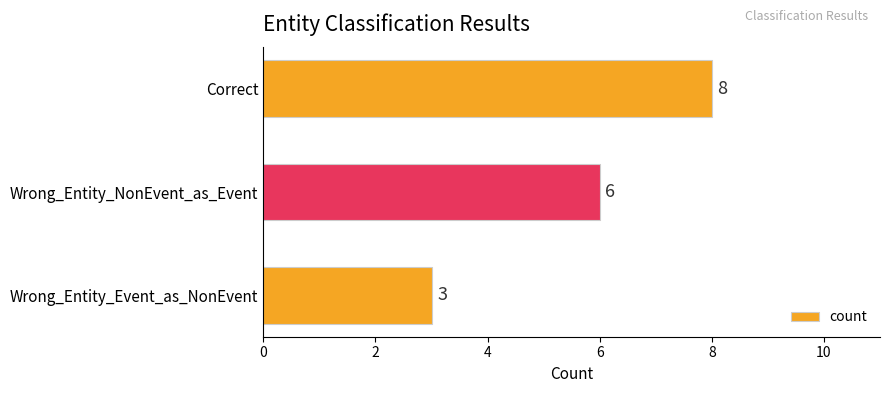

How many values are between 3 and 8?

3